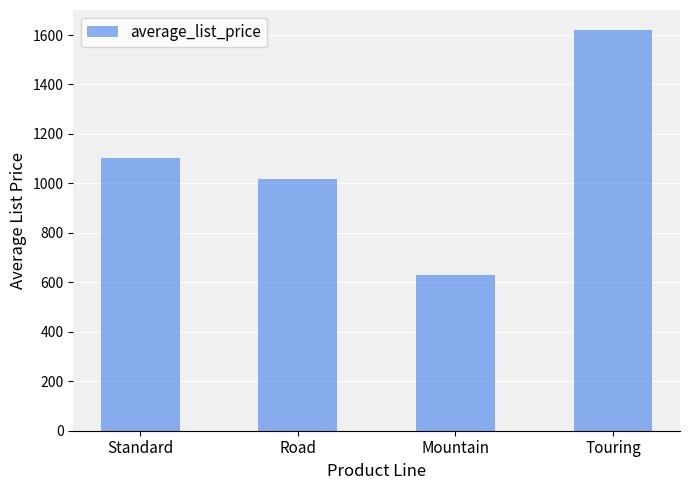

Where does the data first go above 1102?

Standard